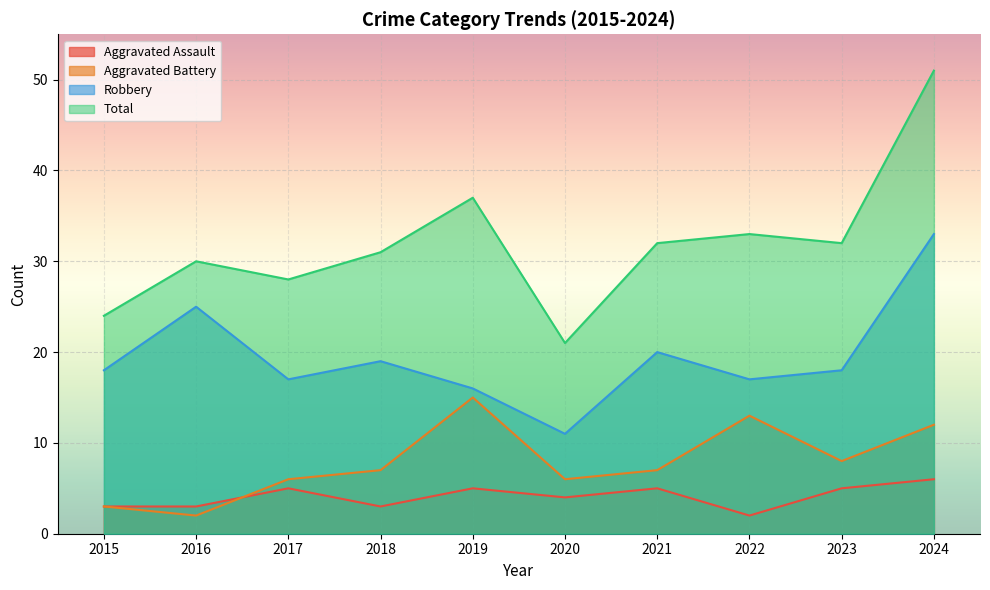

Rank the series by their maximum value, from lowest to highest.

Aggravated Assault, Aggravated Battery, Robbery, Total